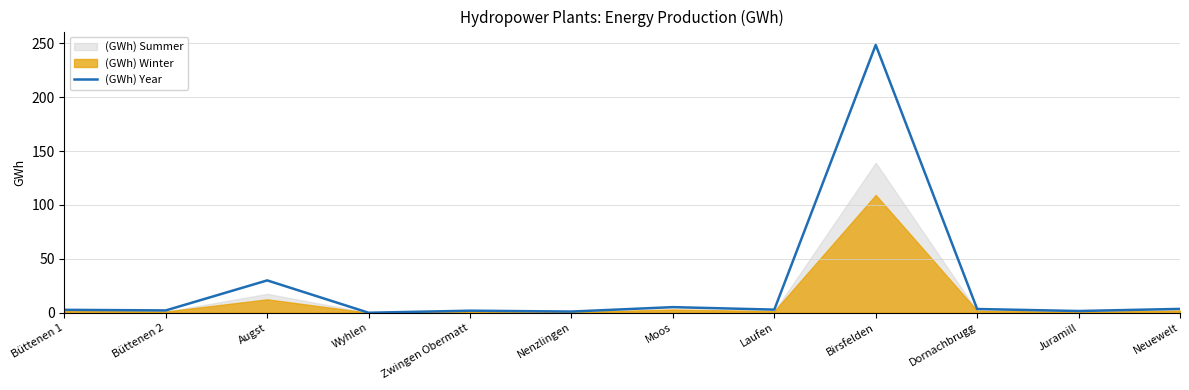

What is the difference between the maximum and minimum values?

248.4